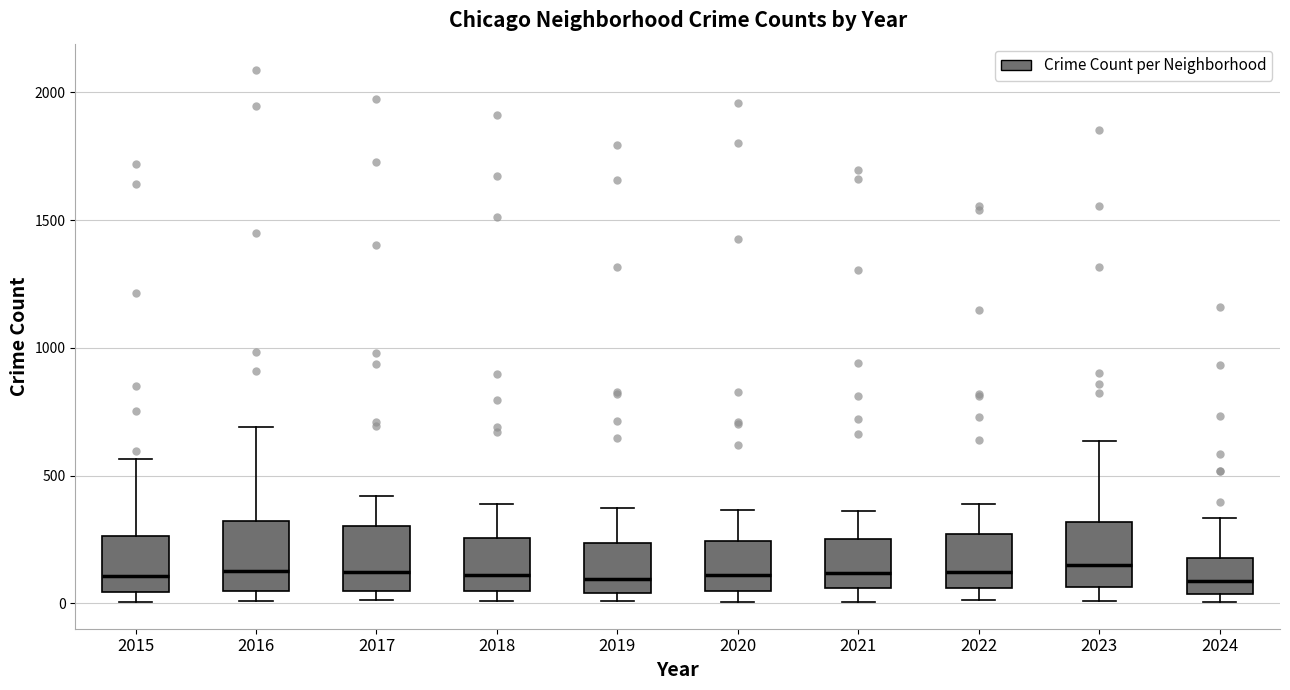

Where does the lower whisker of the box at x = 2021 end on the y-axis? The values are not printed on the chart, so give them approximately, as read against the axis.

0